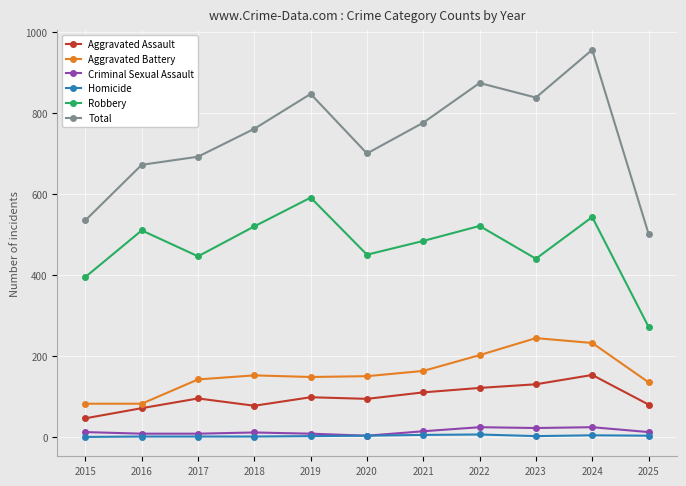

What is the maximum value shown in the chart?

956